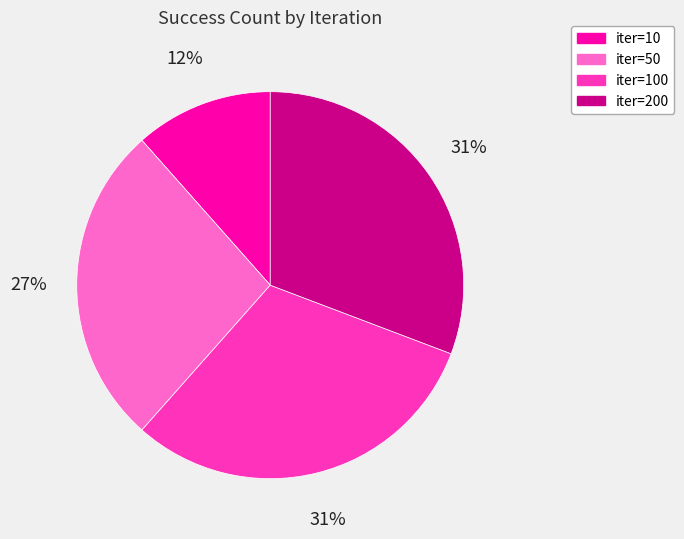

Do iter=10 and iter=100 together represent more than half of the pie?

No